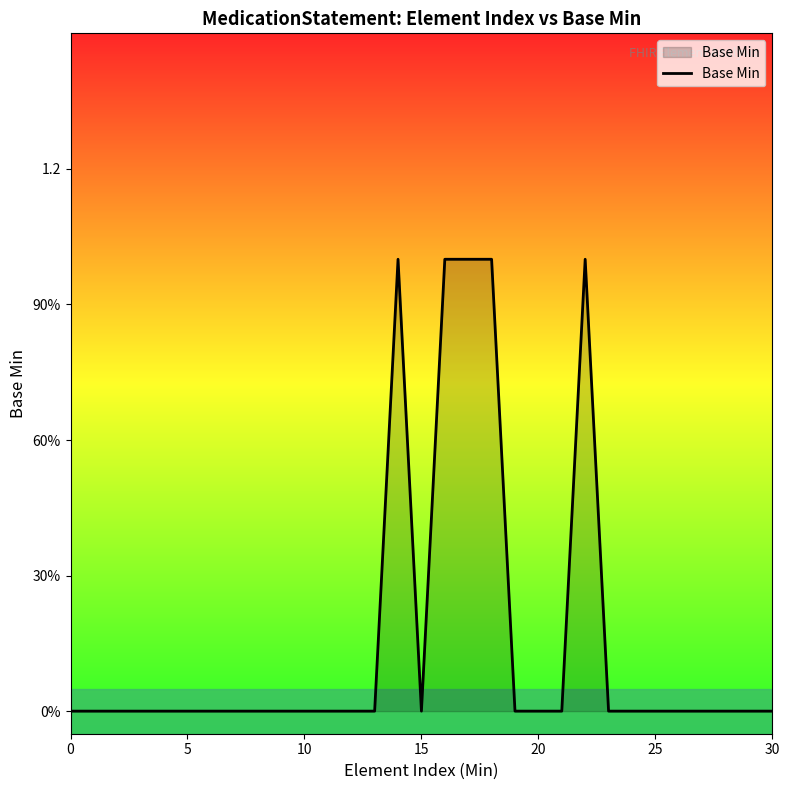

Is this an area chart (filled region under the line)?

Yes